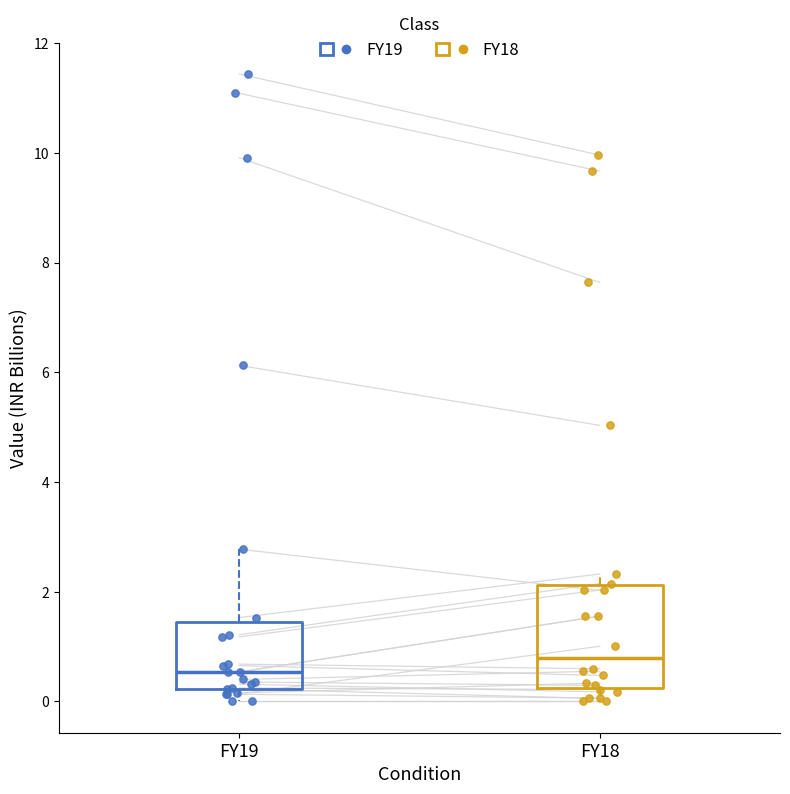

Which box has the highest median line?

FY18